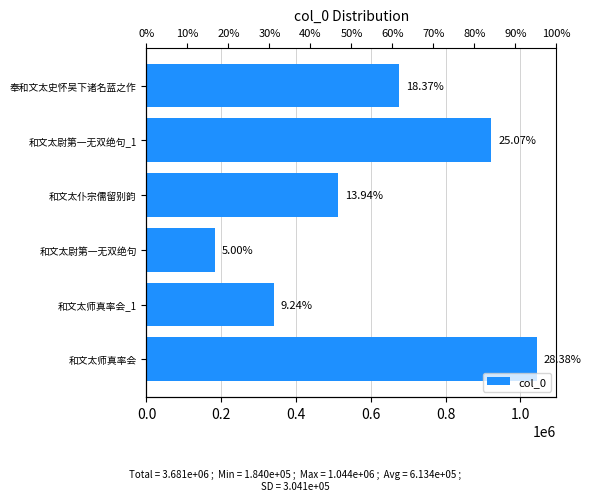

The chart shows a value of 922821 at 和文太尉第一无双绝句_1. True or false?

True